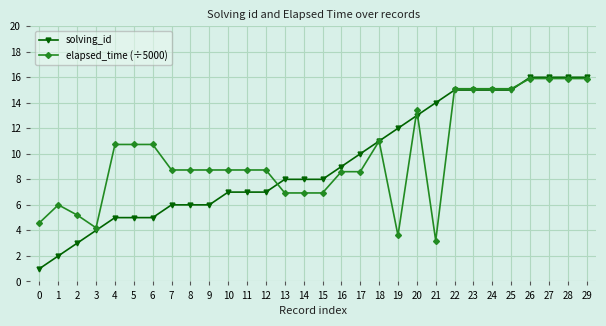

Does the chart have visible grid lines?

Yes